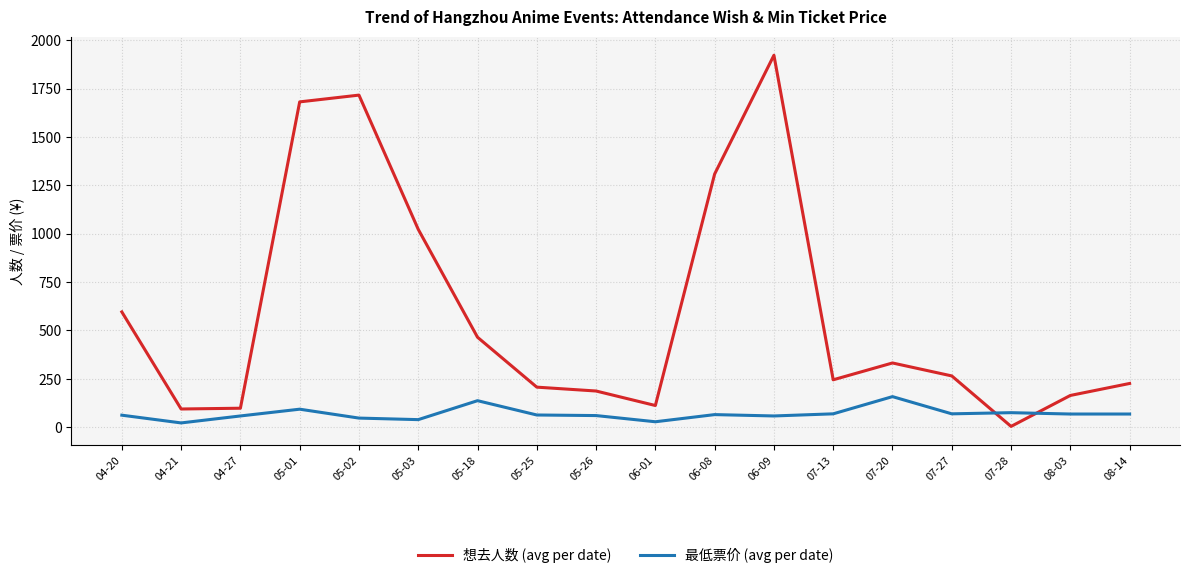

What is the maximum value for 想去人数 (avg per date)?

1923